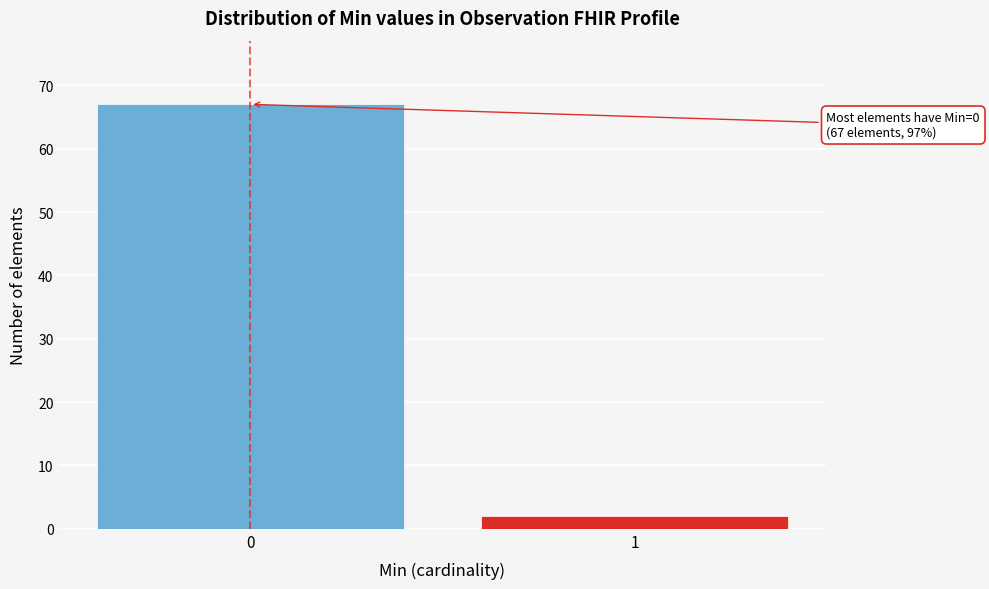

Reading left to right, transcribe all the data shown in this chart.

0=67	1=2